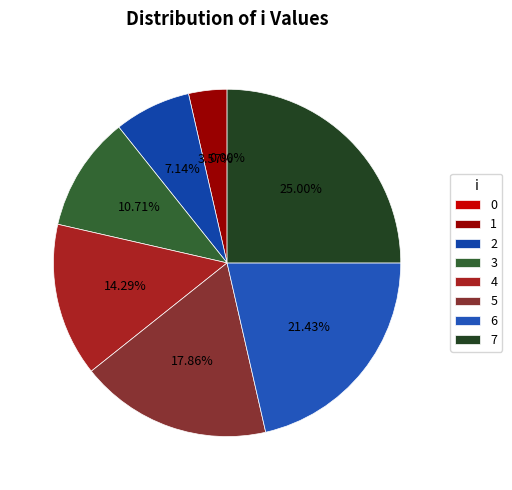

What percentage is the 5 slice, to the nearest percent?

18%